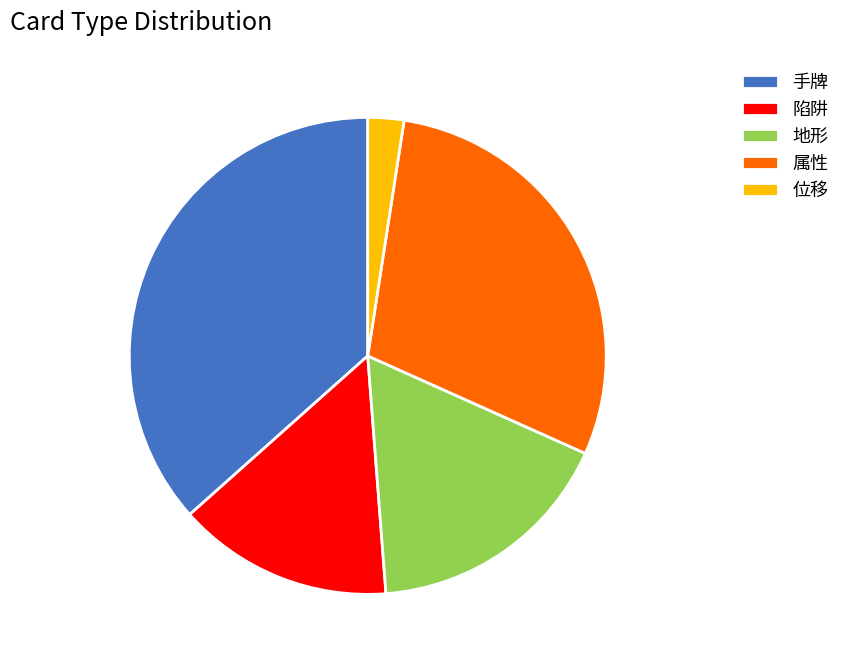

Does any single category account for the majority?

No